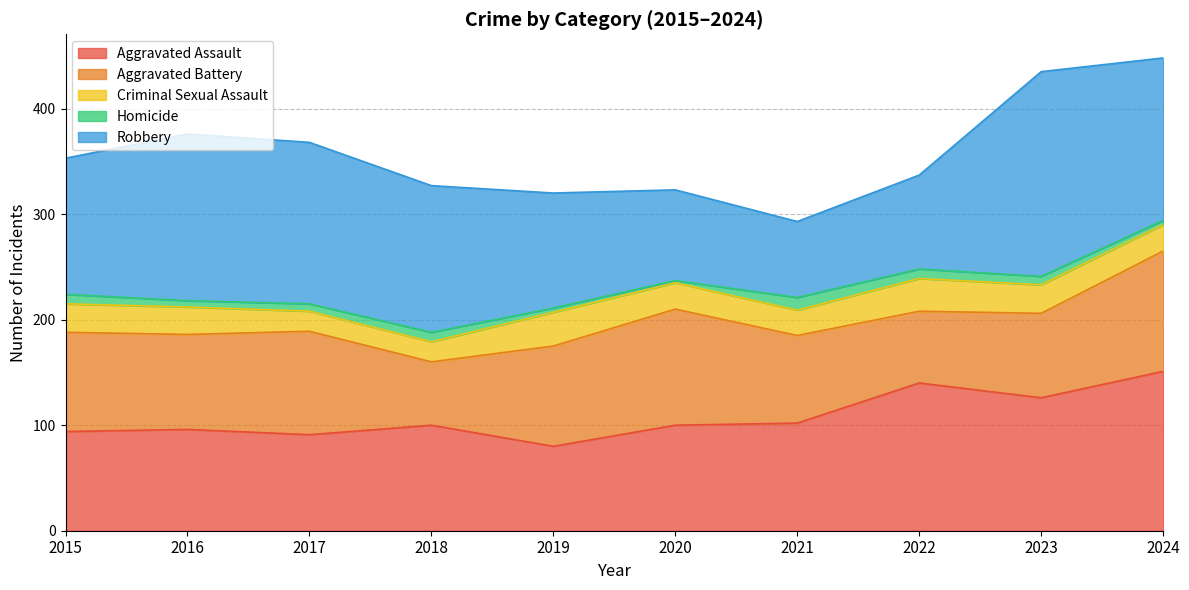

Reading left to right, extract all data points from this chart.

Aggravated Assault: 2015=94	2016=96	2017=91	2018=100	2019=80	2020=100	2021=102	2022=140	2023=126	2024=151
Aggravated Battery: 2015=94	2016=90	2017=98	2018=60	2019=95	2020=110	2021=83	2022=68	2023=80	2024=114
Criminal Sexual Assault: 2015=27	2016=26	2017=19	2018=19	2019=32	2020=25	2021=24	2022=31	2023=27	2024=25
Homicide: 2015=9	2016=6	2017=7	2018=9	2019=4	2020=2	2021=12	2022=9	2023=8	2024=4
Robbery: 2015=129	2016=158	2017=153	2018=139	2019=109	2020=86	2021=72	2022=89	2023=194	2024=154